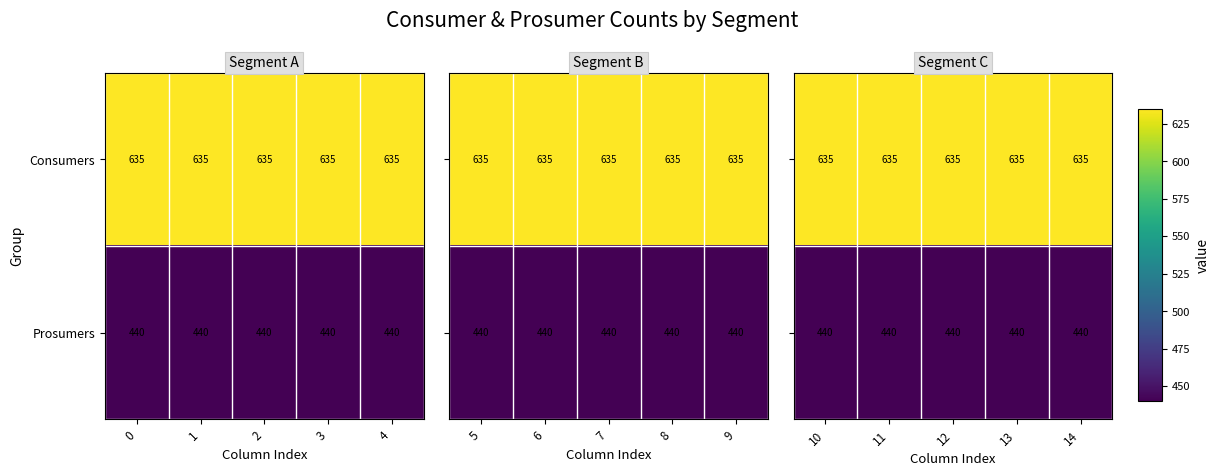

What is the maximum value shown in the chart?

635